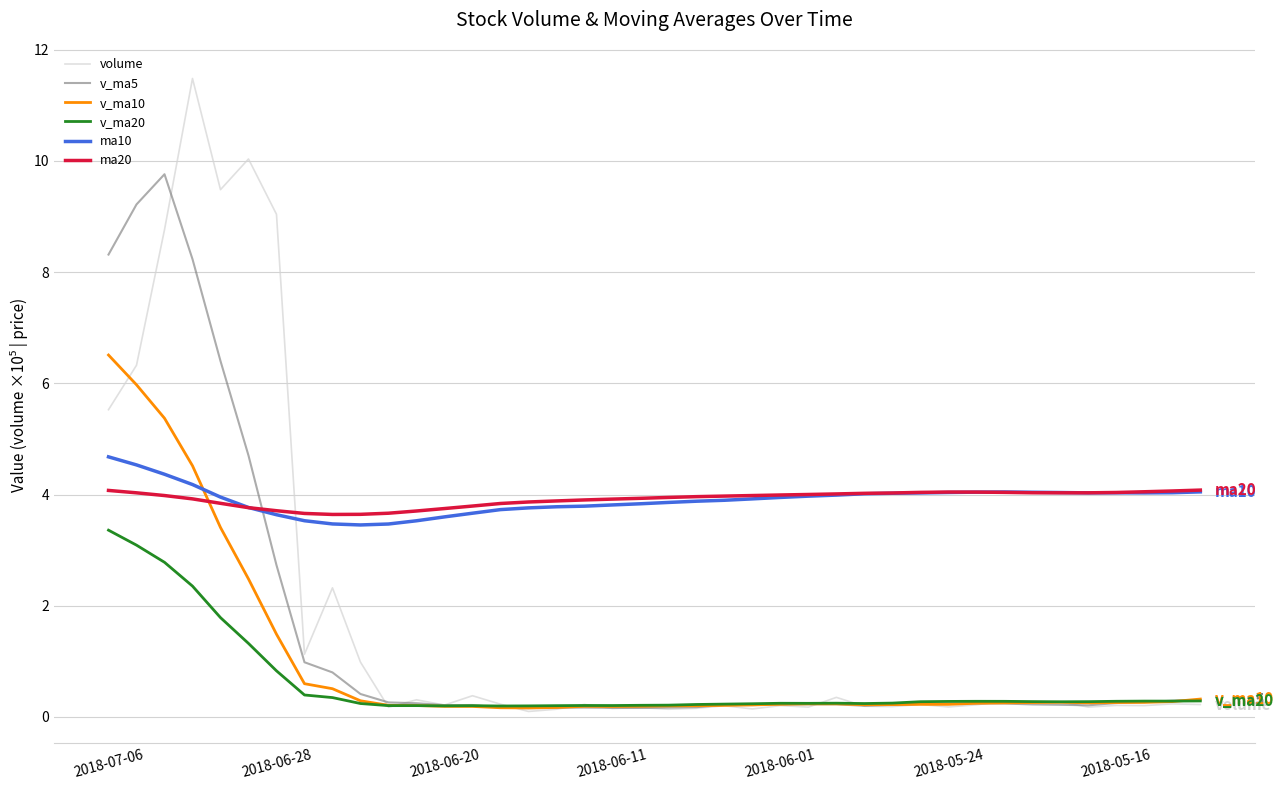

Which series has the largest range (max minus min)?

volume